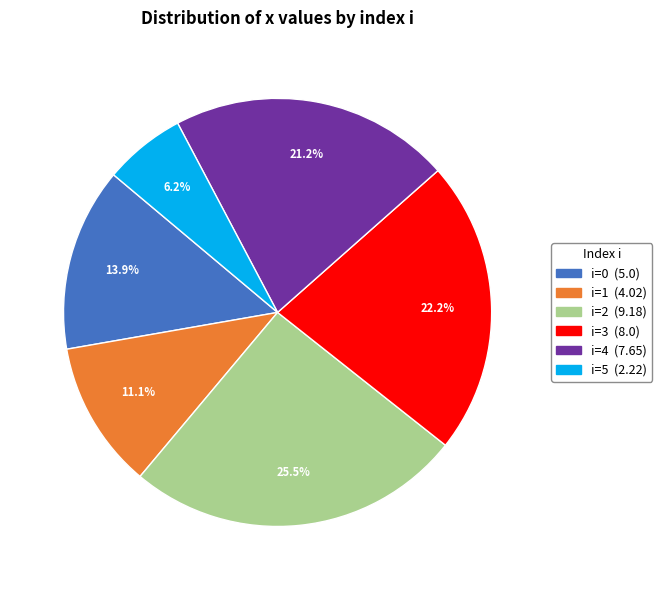

Is there any slice that represents more than half of the pie?

No